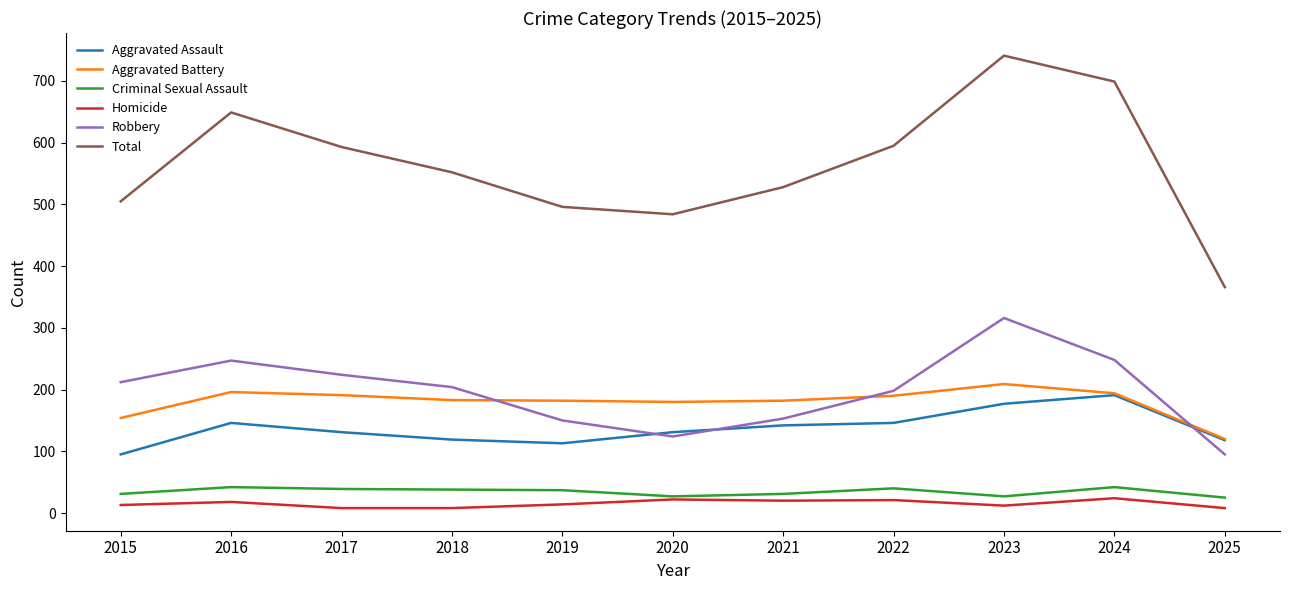

Which series has the largest range (max minus min)?

Total